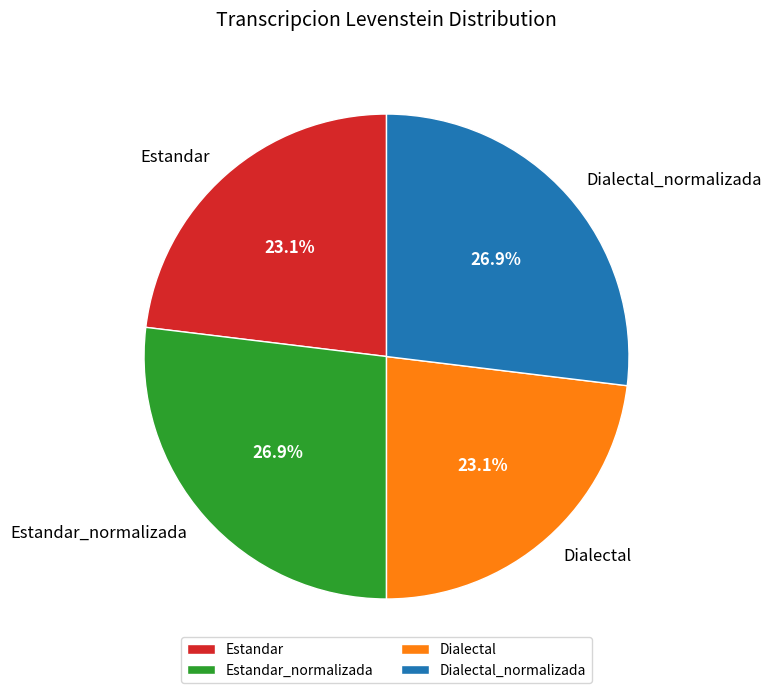

Is it true that Estandar_normalizada is 27% of the pie?

True